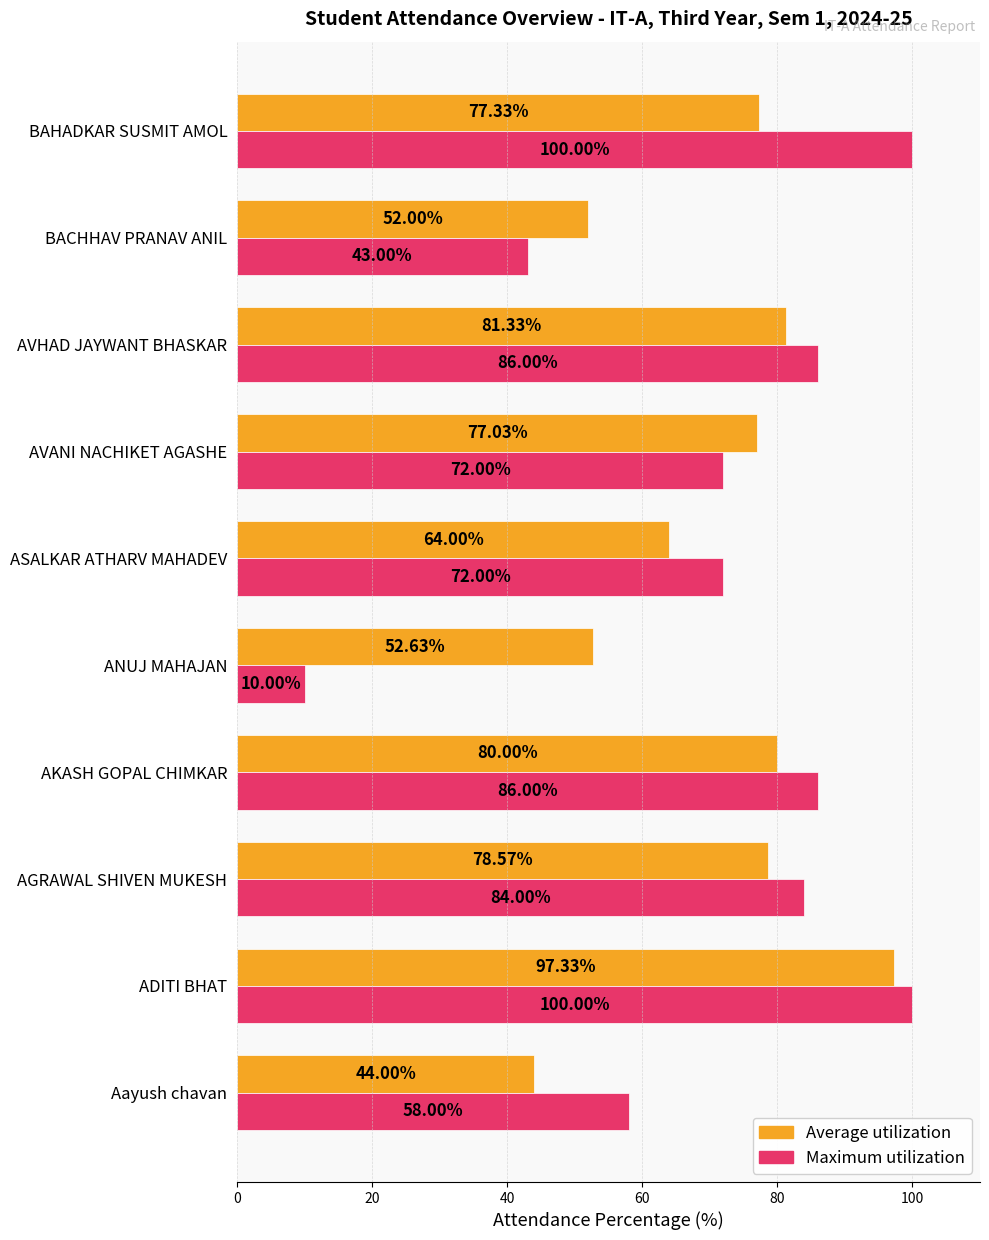

How many values in the Average utilization series are below 77?

4